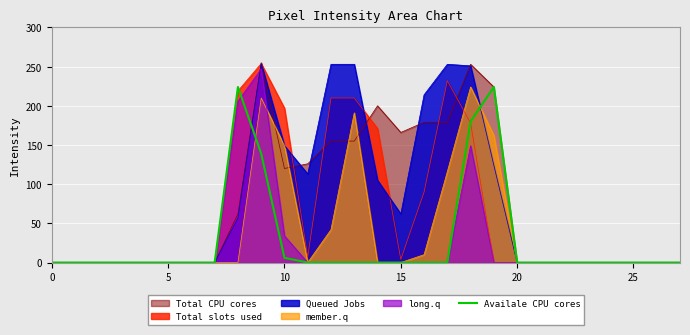

What is the label of the 21st point from the left?

20